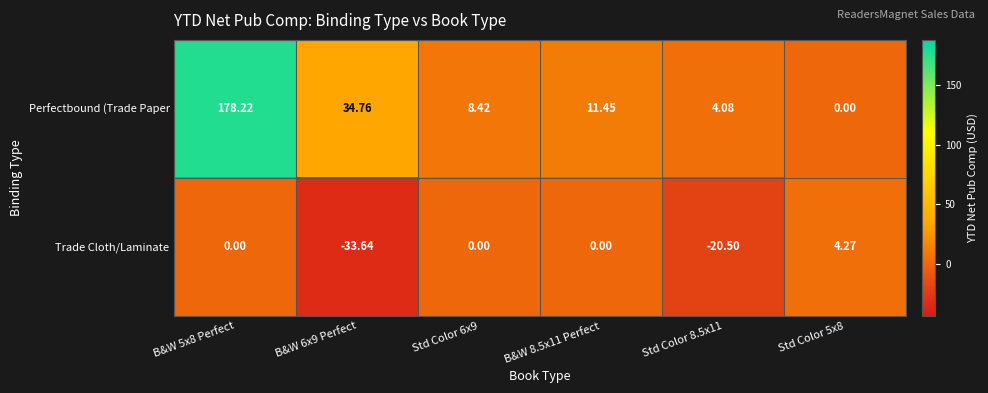

List the series in order of their overall mean, highest first.

Perfectbound (Trade Paper, Trade Cloth/Laminate